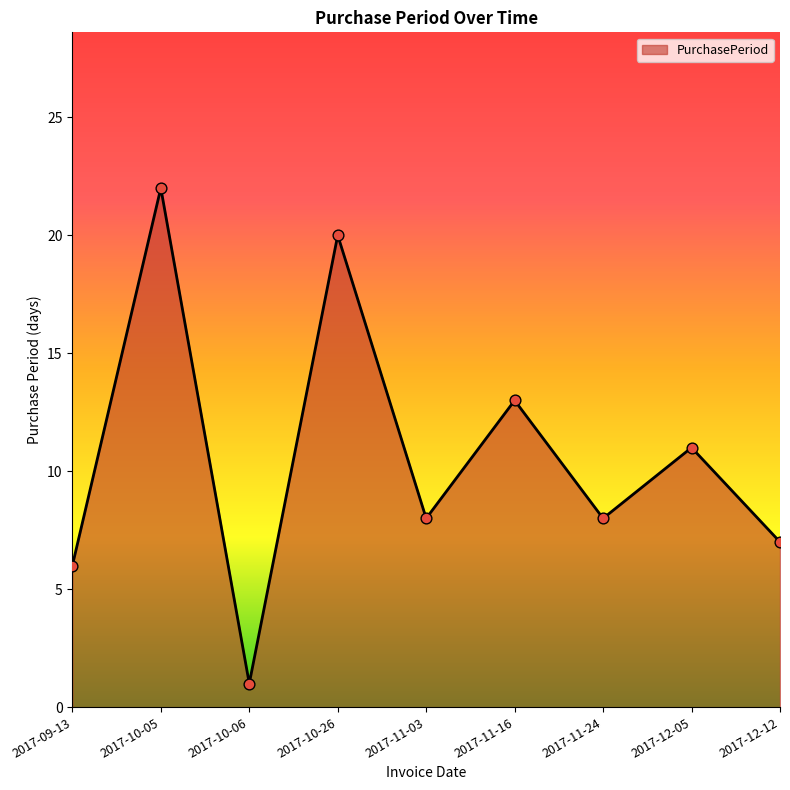

What is the change in value from 2017-10-05 to 2017-10-06?

-21